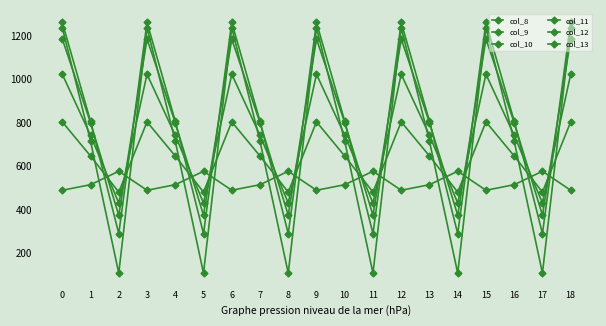

True or false: col_12 has more than 1 interior local peaks.

True